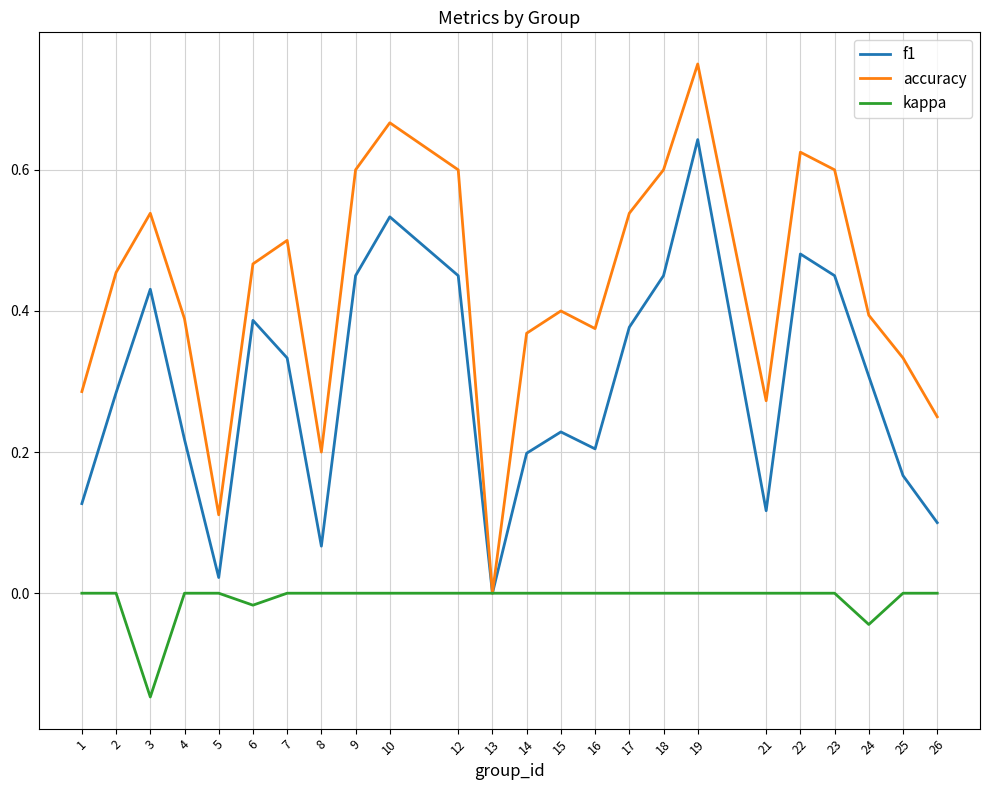

Which series has the widest spread of values?

accuracy